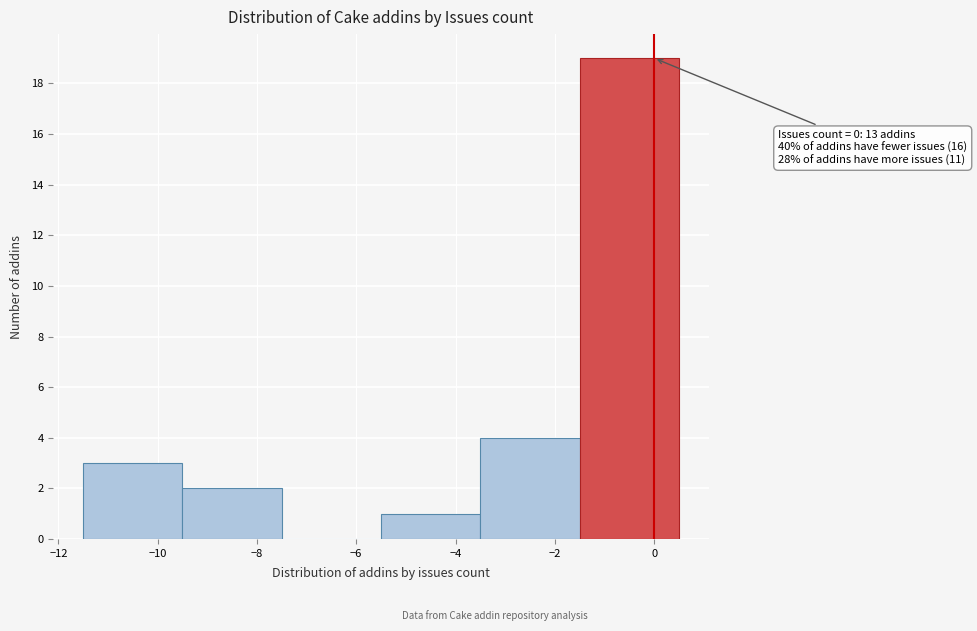

Over which range of the x-axis is the bar tallest?

-1.5 to 0.5